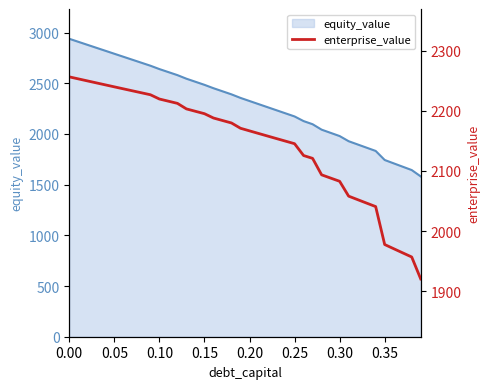

What is the minimum value for equity_value?

1581.3